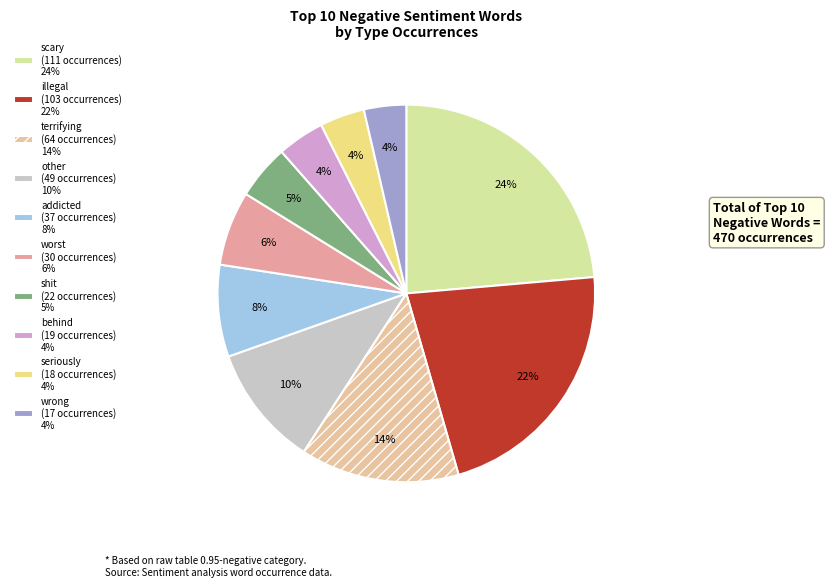

The terrifying slice represents 14% of the pie. True or false?

True